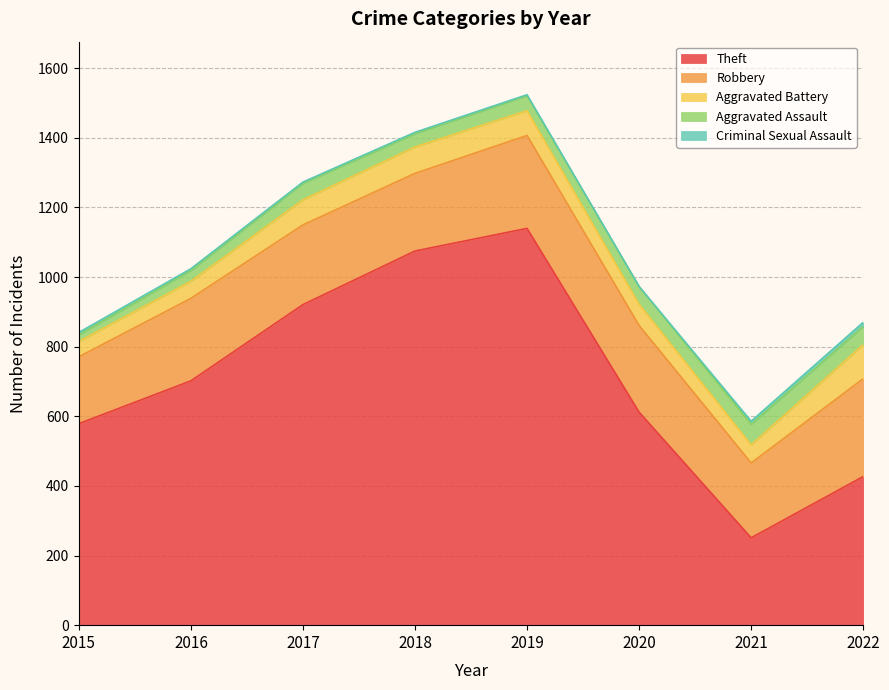

At which label is Robbery closest to 236?

2016